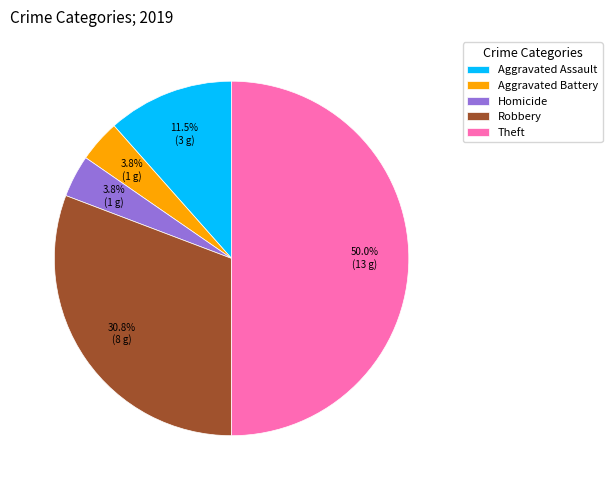

How many slices are in this pie chart?

5